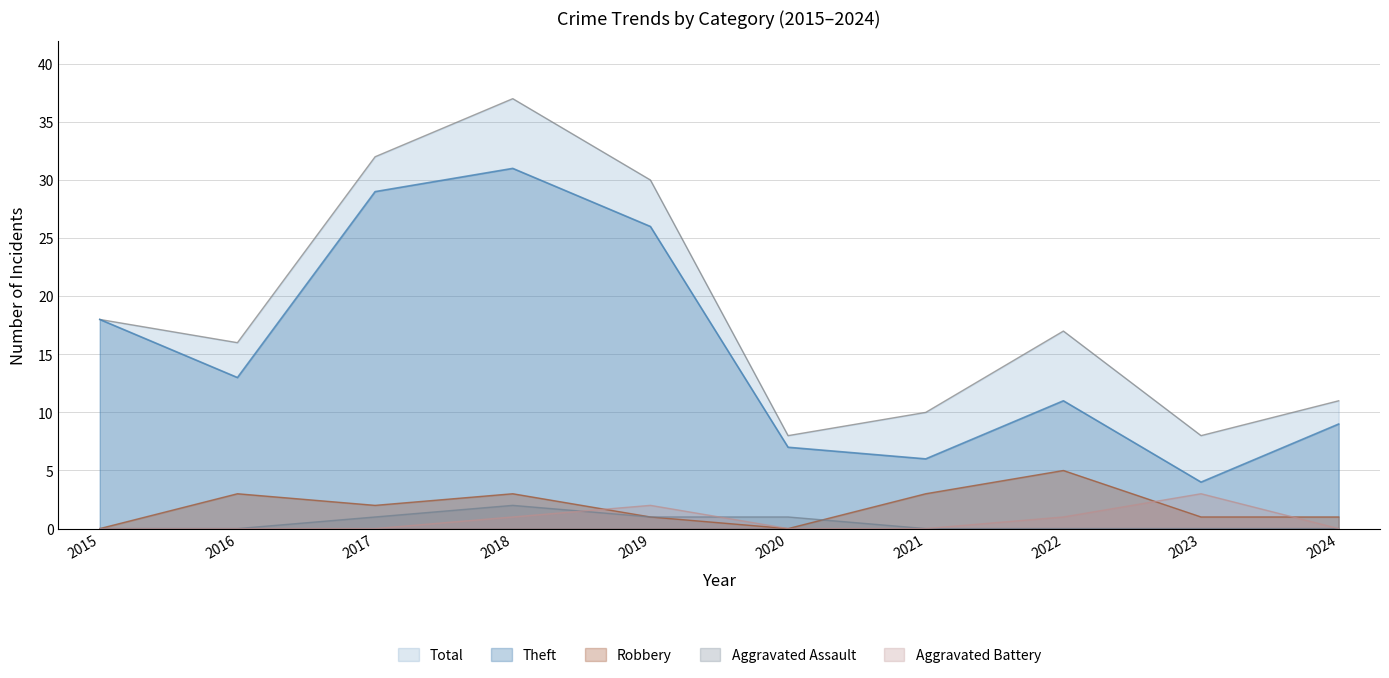

How many Aggravated Battery values are between 0 and 1?

8